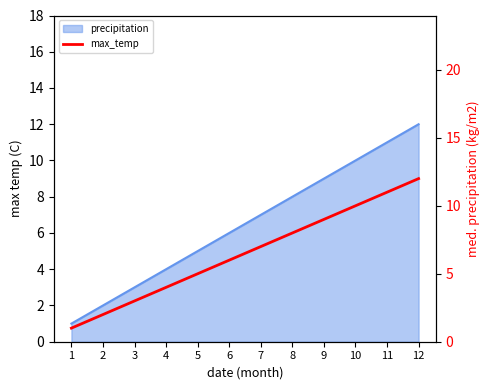

Which has a higher value, 11 or 5?

11